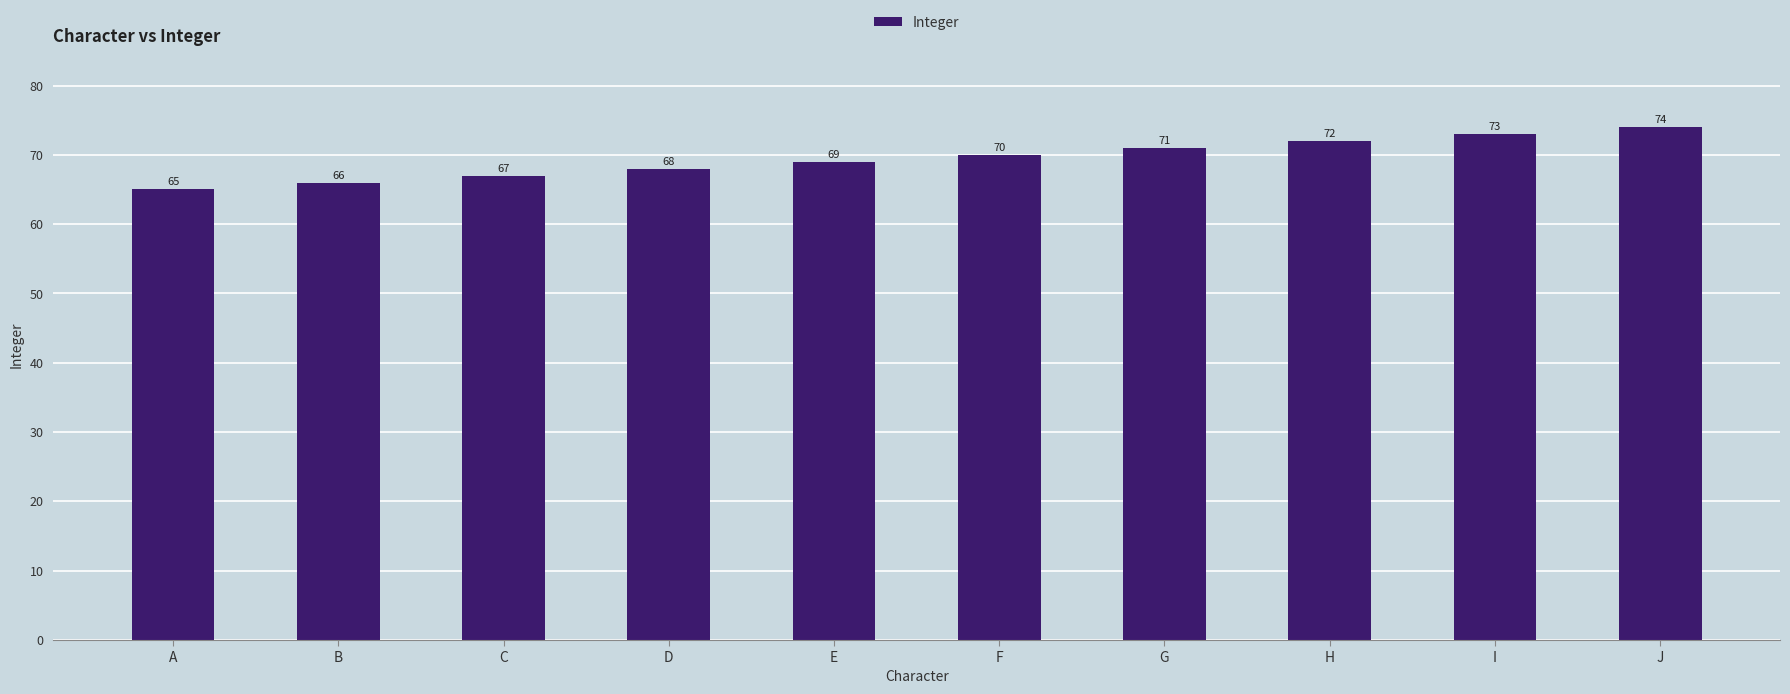

Read the value at I.

73